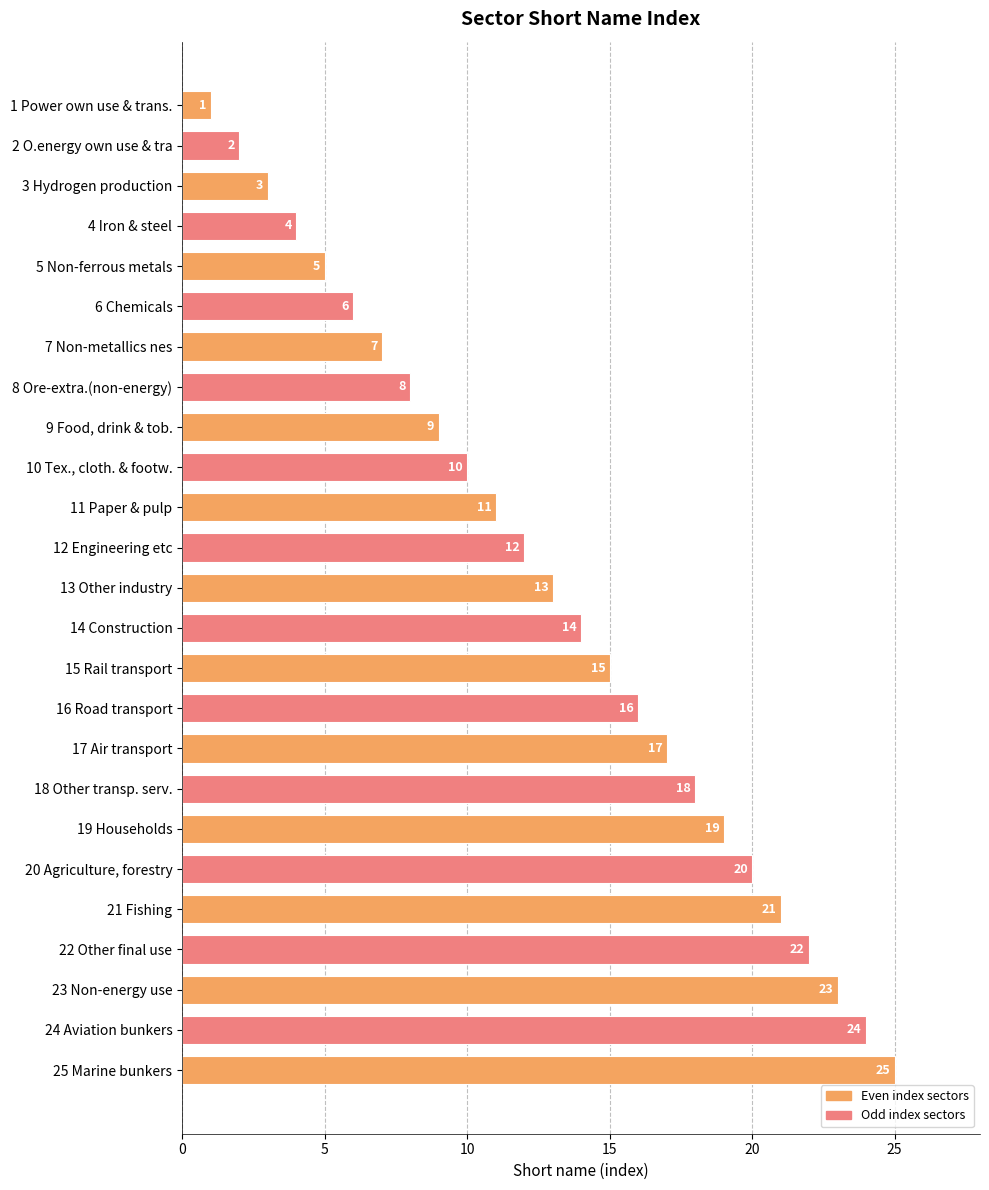

Where is the data nearest to the value 13?

13 Other industry